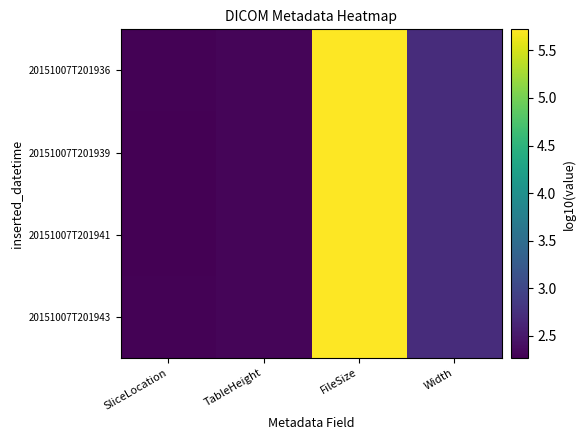

Reading right to left, transcribe all the data shown in this chart.

20151007T201936: Width=2.7	FileSize=5.7	TableHeight=2.3	SliceLocation=2.3
20151007T201939: Width=2.7	FileSize=5.7	TableHeight=2.3	SliceLocation=2.3
20151007T201941: Width=2.7	FileSize=5.7	TableHeight=2.3	SliceLocation=2.3
20151007T201943: Width=2.7	FileSize=5.7	TableHeight=2.3	SliceLocation=2.3